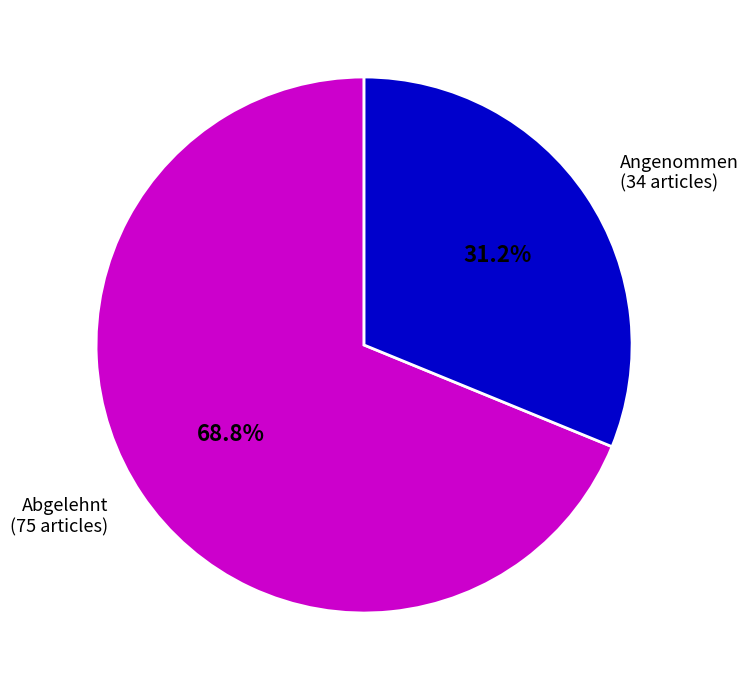

Which category has the biggest portion of the pie?

Abgelehnt